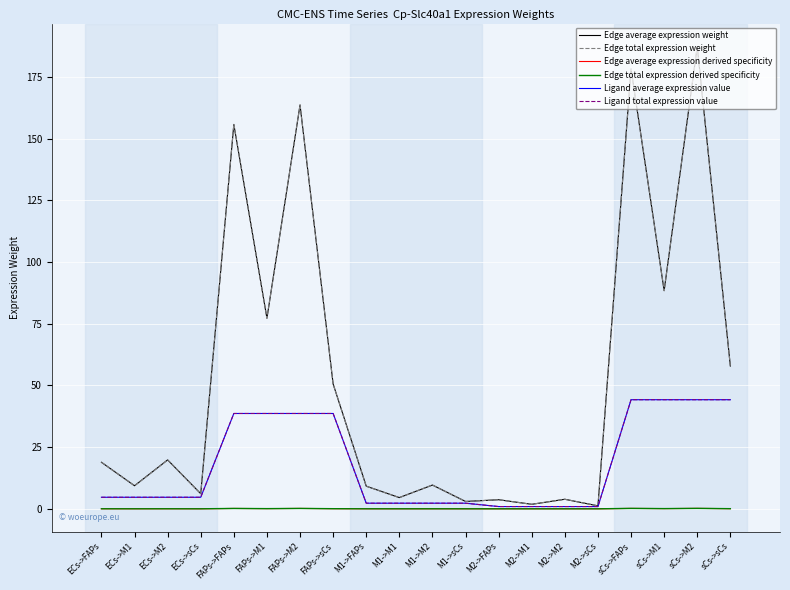

Is this an area chart (filled region under the line)?

No